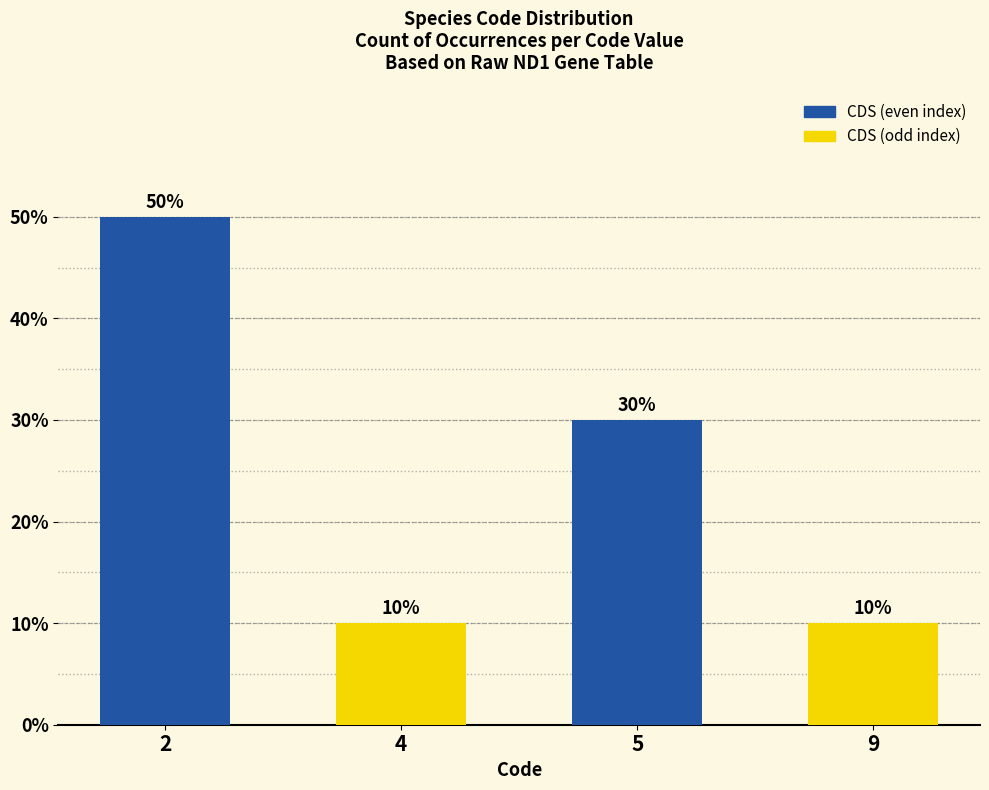

Which has a higher value, 5 or 4?

5